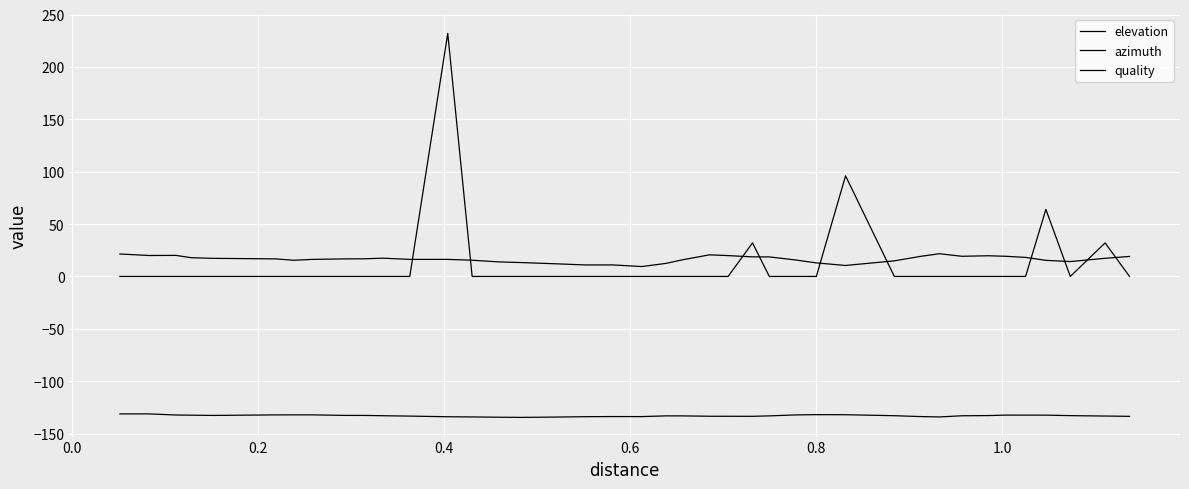

True or false: azimuth has more than 1 points higher than both neighbors.

True